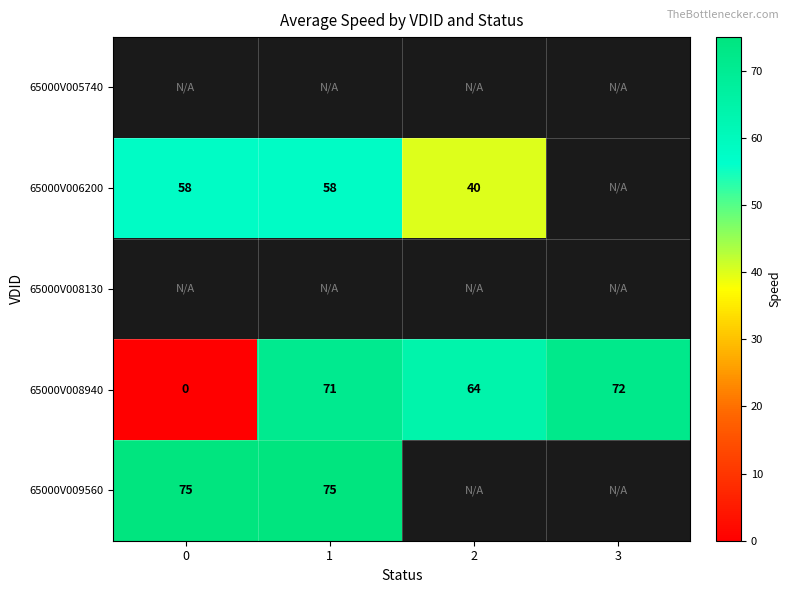

Is it true that 65000V008940 equals 64 at 2?

True